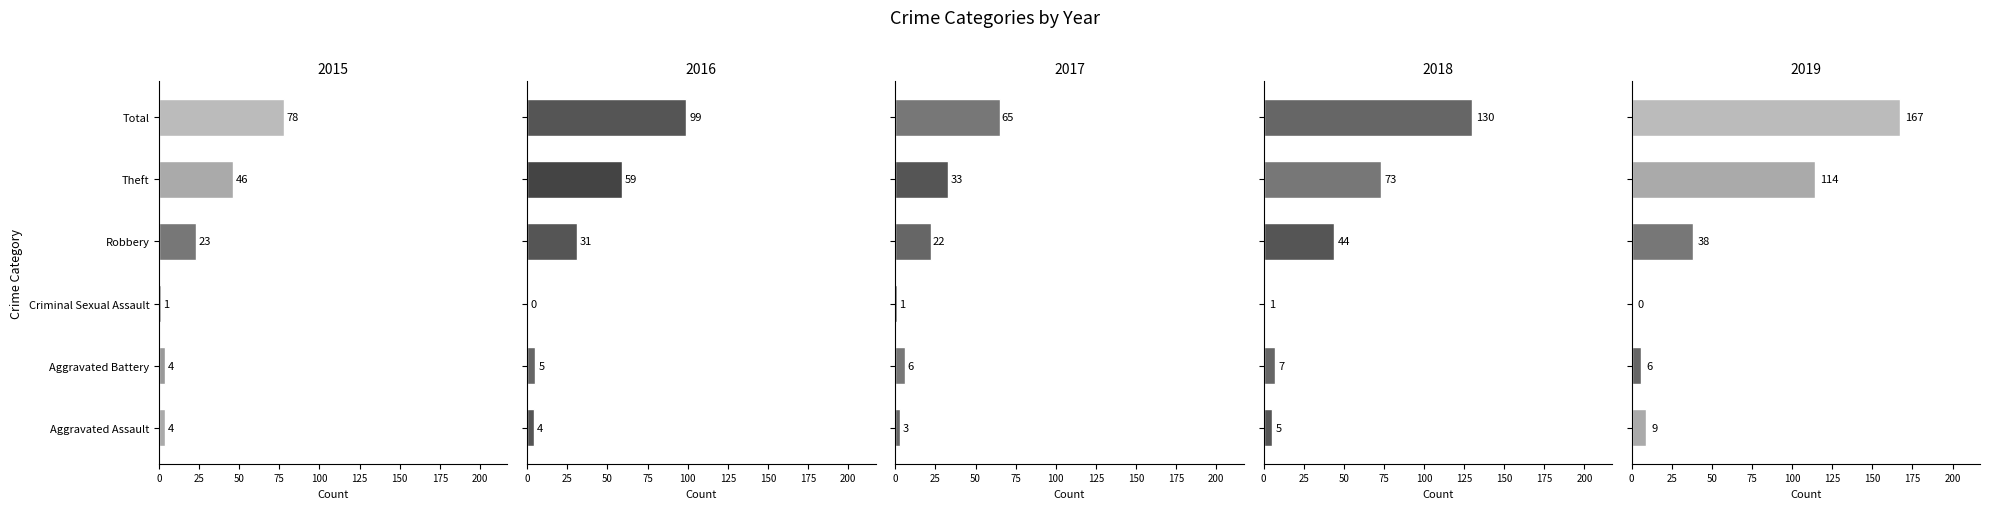

Which category has the lowest value in the 2019 series?

Criminal Sexual Assault